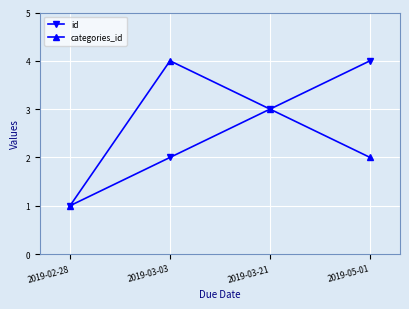

What is the total value across all series at 2019-05-01?

6